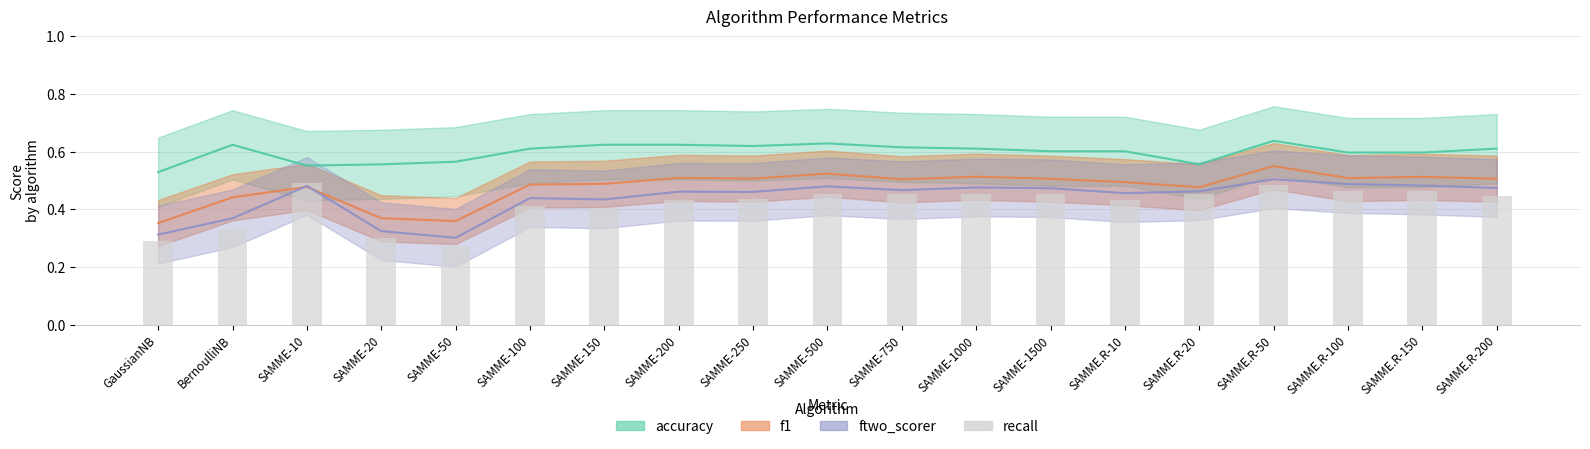

What is the smallest value displayed?

0.3